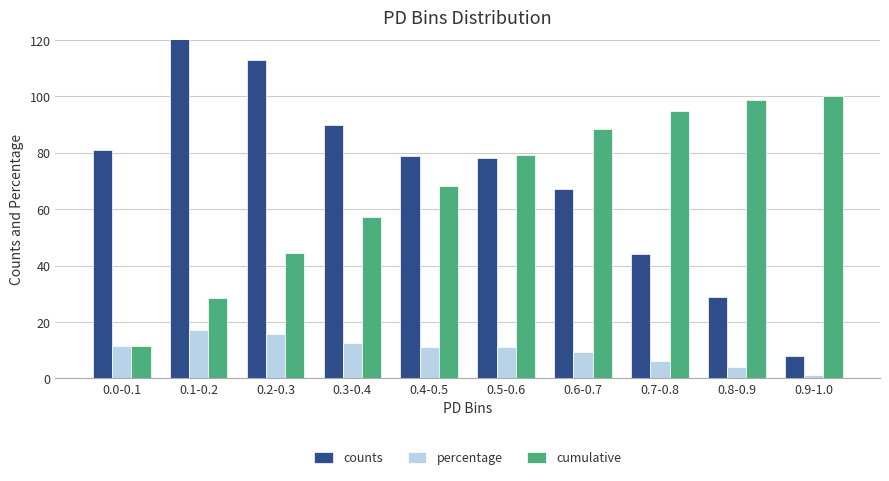

Count the number of categories in the chart.

10